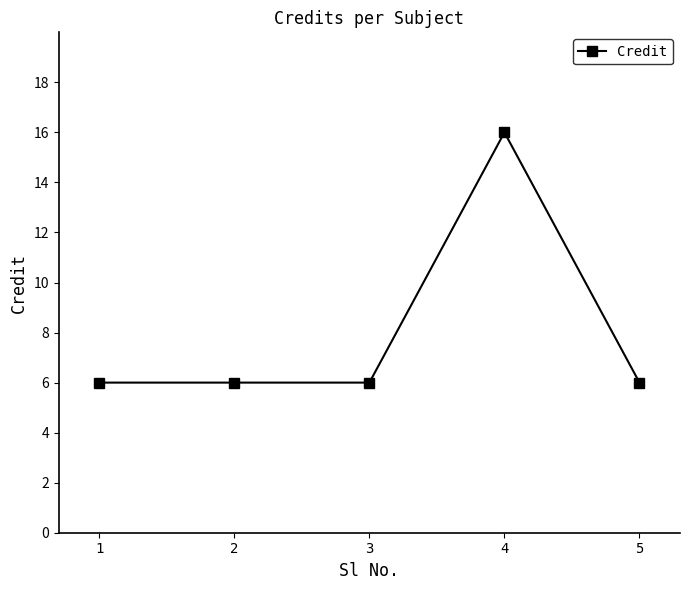

What is the change in value from 1 to 4?

+10